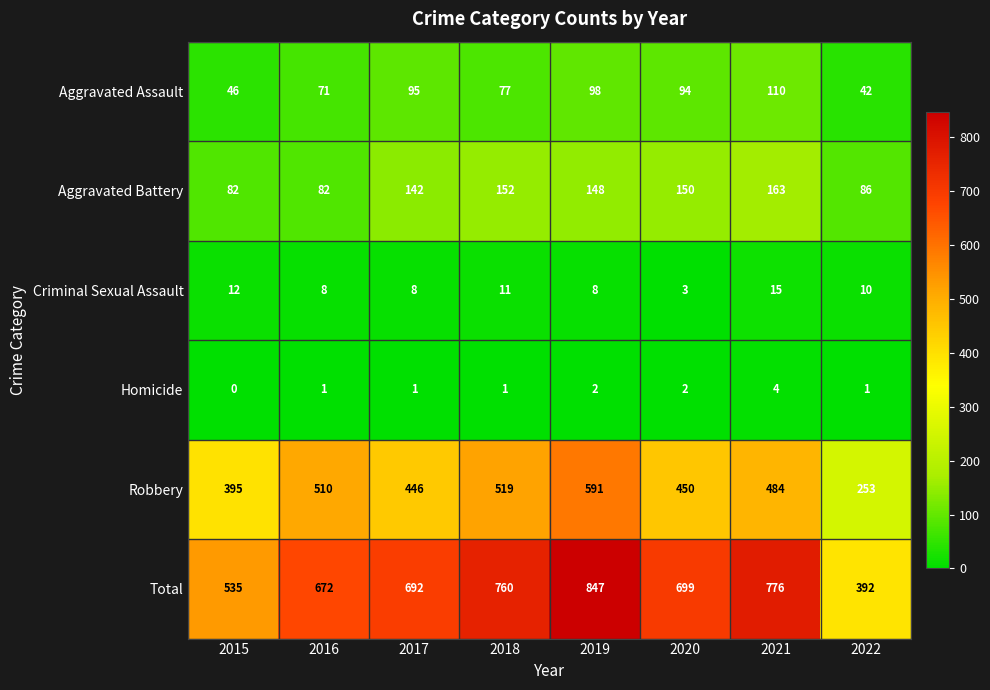

At 2020, list the series in order from largest to smallest.

Total, Robbery, Aggravated Battery, Aggravated Assault, Criminal Sexual Assault, Homicide